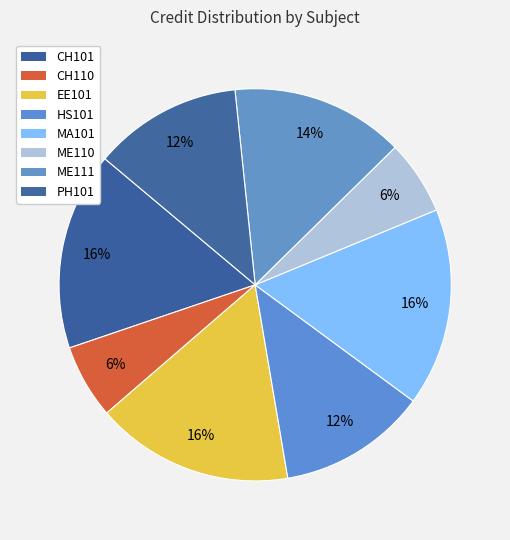

How many segments does this pie chart have?

8